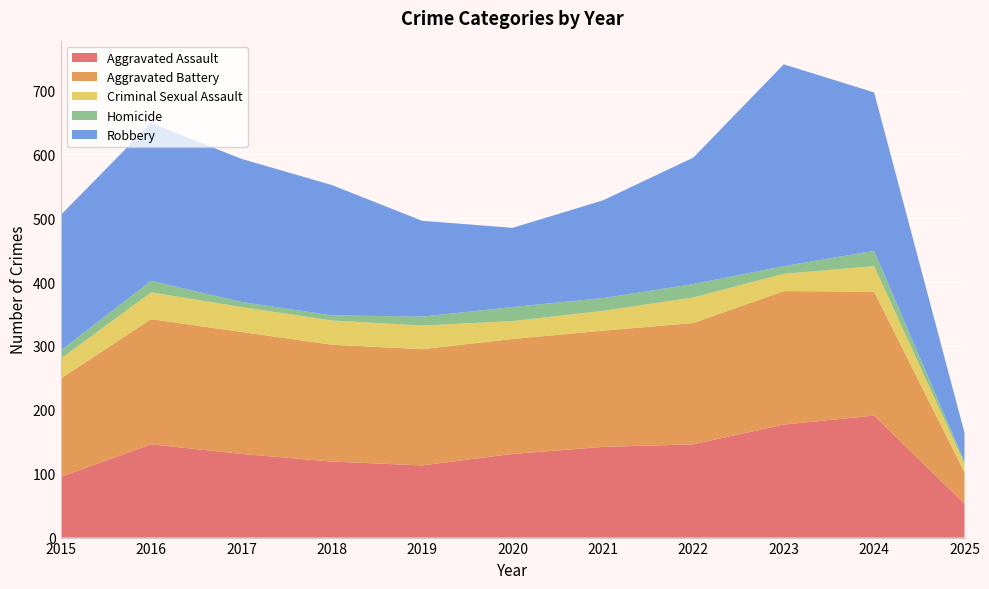

Reading left to right, what are all the values shown in this chart?

Aggravated Assault: 2015=95	2016=146	2017=131	2018=119	2019=113	2020=131	2021=142	2022=146	2023=177	2024=191	2025=53
Aggravated Battery: 2015=154	2016=196	2017=191	2018=183	2019=182	2020=180	2021=182	2022=190	2023=209	2024=194	2025=49
Criminal Sexual Assault: 2015=31	2016=42	2017=39	2018=38	2019=37	2020=28	2021=31	2022=40	2023=27	2024=40	2025=14
Homicide: 2015=13	2016=18	2017=8	2018=8	2019=14	2020=22	2021=20	2022=21	2023=12	2024=24	2025=3
Robbery: 2015=212	2016=247	2017=224	2018=204	2019=150	2020=124	2021=153	2022=198	2023=316	2024=248	2025=45